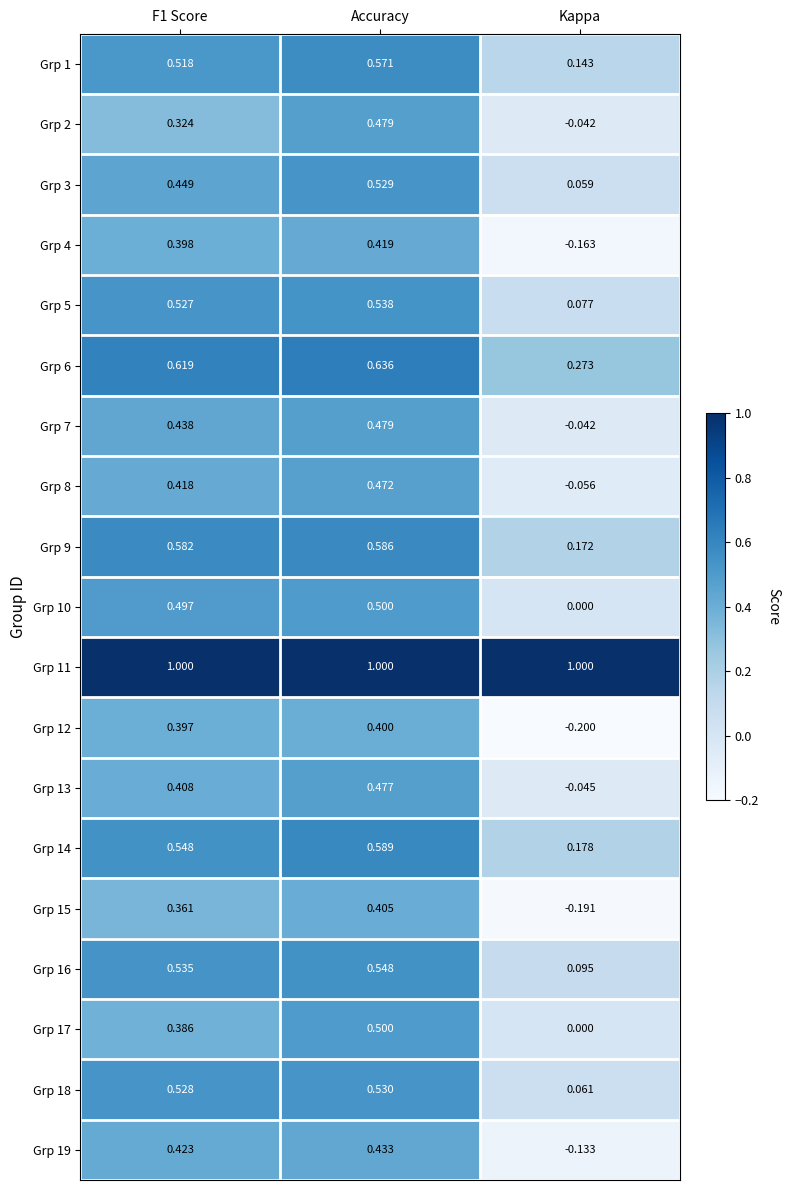

Which category has the lowest value in the Grp 19 series?

Kappa